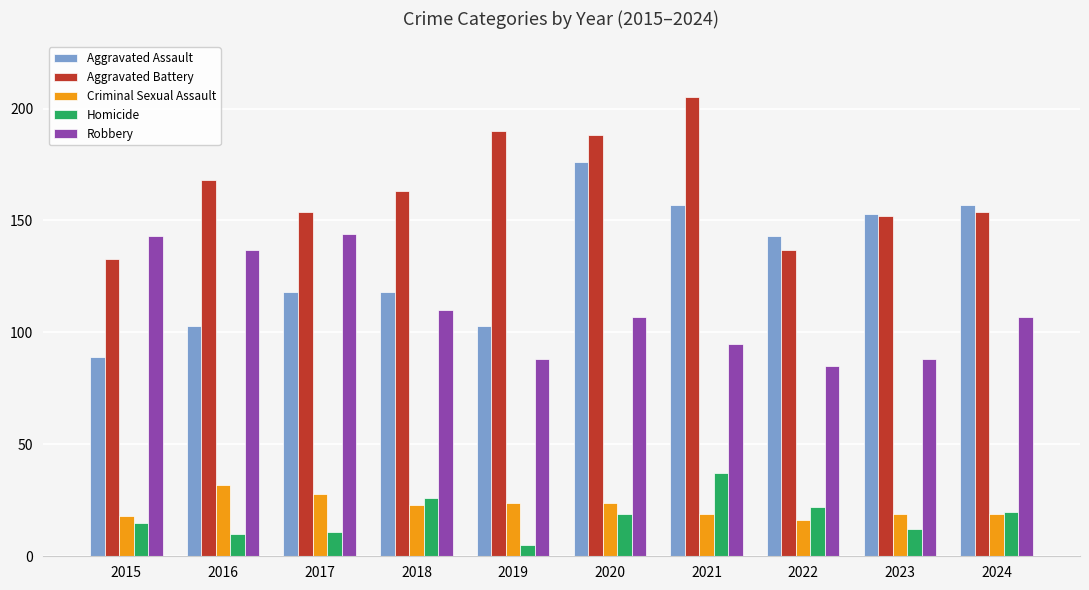

Reading right to left, transcribe all the data shown in this chart.

Aggravated Assault: 2024=157	2023=153	2022=143	2021=157	2020=176	2019=103	2018=118	2017=118	2016=103	2015=89
Aggravated Battery: 2024=154	2023=152	2022=137	2021=205	2020=188	2019=190	2018=163	2017=154	2016=168	2015=133
Criminal Sexual Assault: 2024=19	2023=19	2022=16	2021=19	2020=24	2019=24	2018=23	2017=28	2016=32	2015=18
Homicide: 2024=20	2023=12	2022=22	2021=37	2020=19	2019=5	2018=26	2017=11	2016=10	2015=15
Robbery: 2024=107	2023=88	2022=85	2021=95	2020=107	2019=88	2018=110	2017=144	2016=137	2015=143